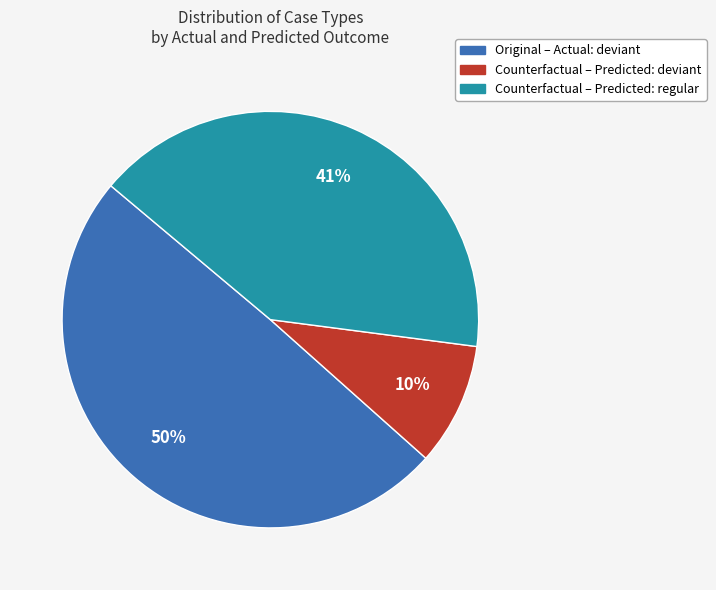

Is it true that Original – Actual: deviant is 50% of the pie?

True